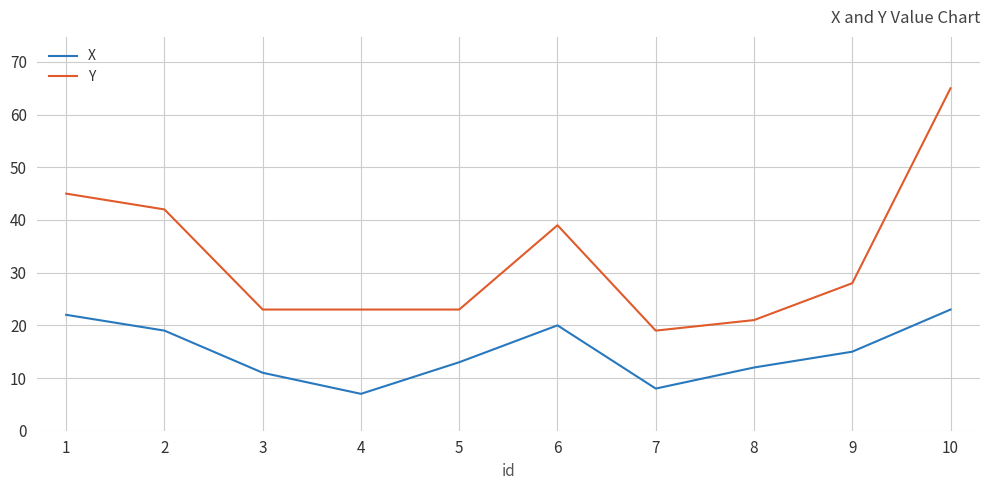

List the series in order of their overall mean, highest first.

Y, X